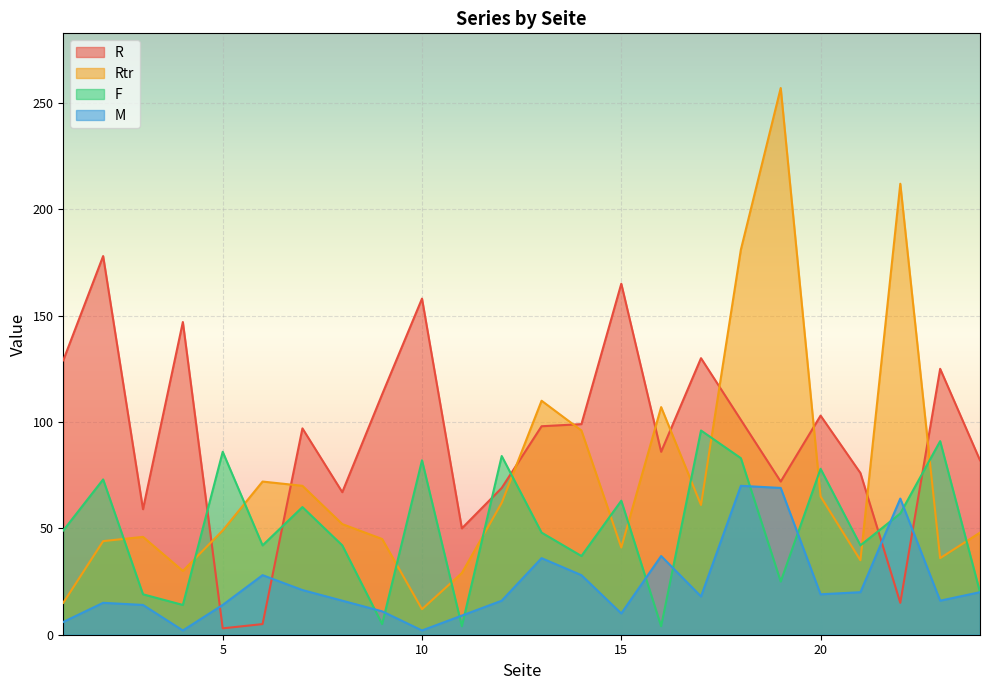

What are all the series names shown in the legend?

R, Rtr, F, M